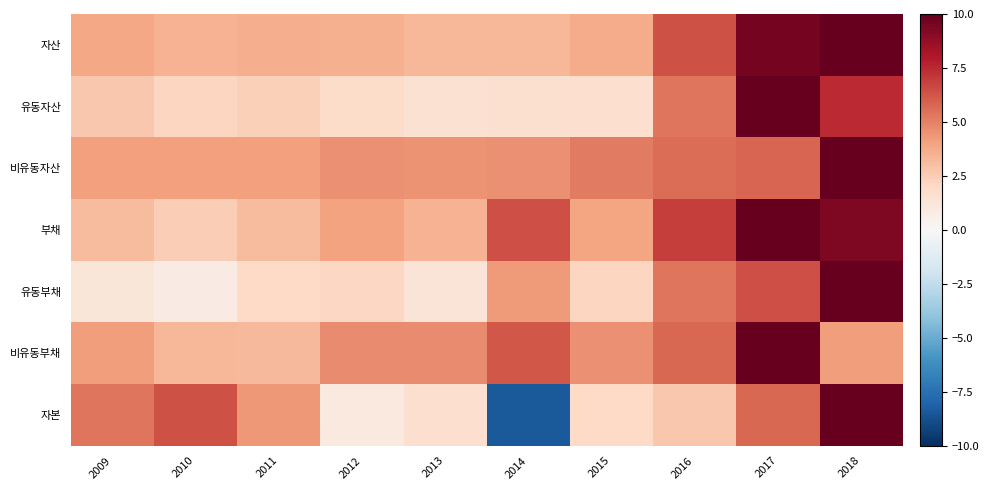

Which series changed the most between 2009 and 2012?

자본